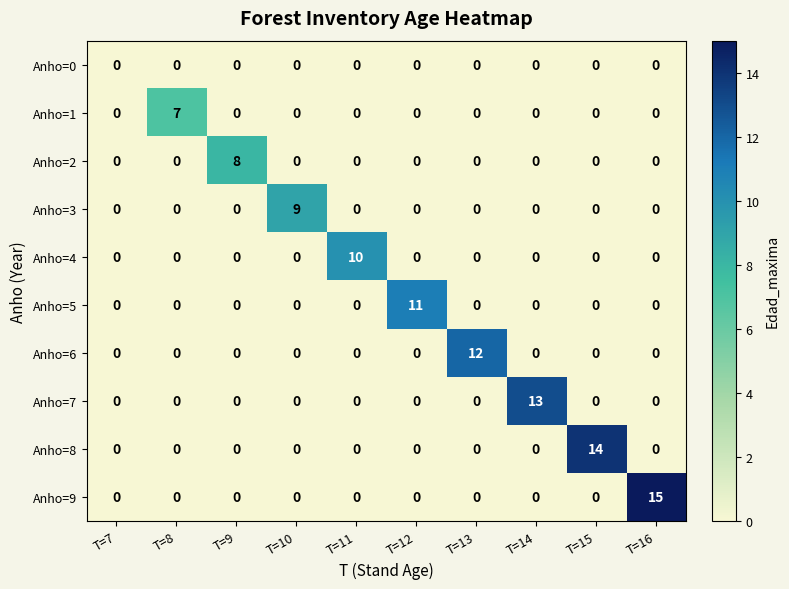

What is the greatest value displayed?

15